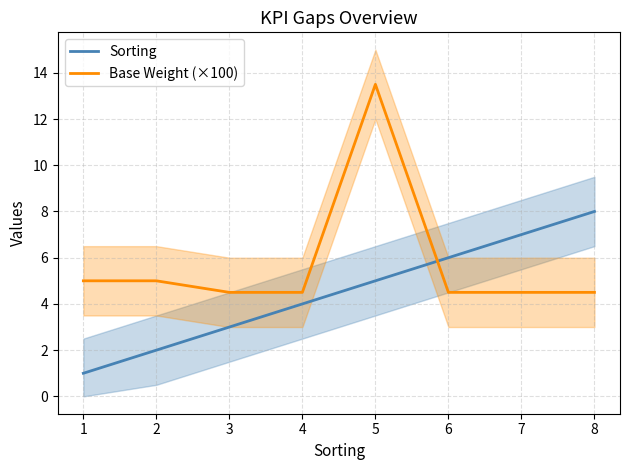

Which series has the largest range (max minus min)?

Base Weight (×100)